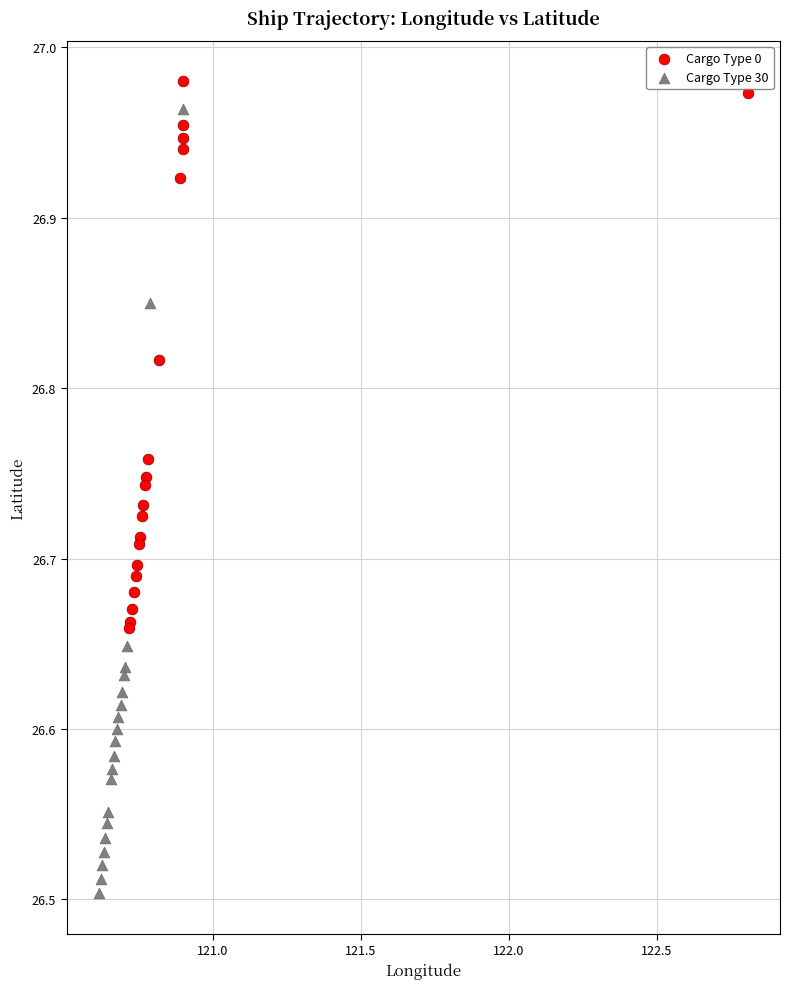

Which series has the largest Y range (max minus min)?

Cargo Type 30